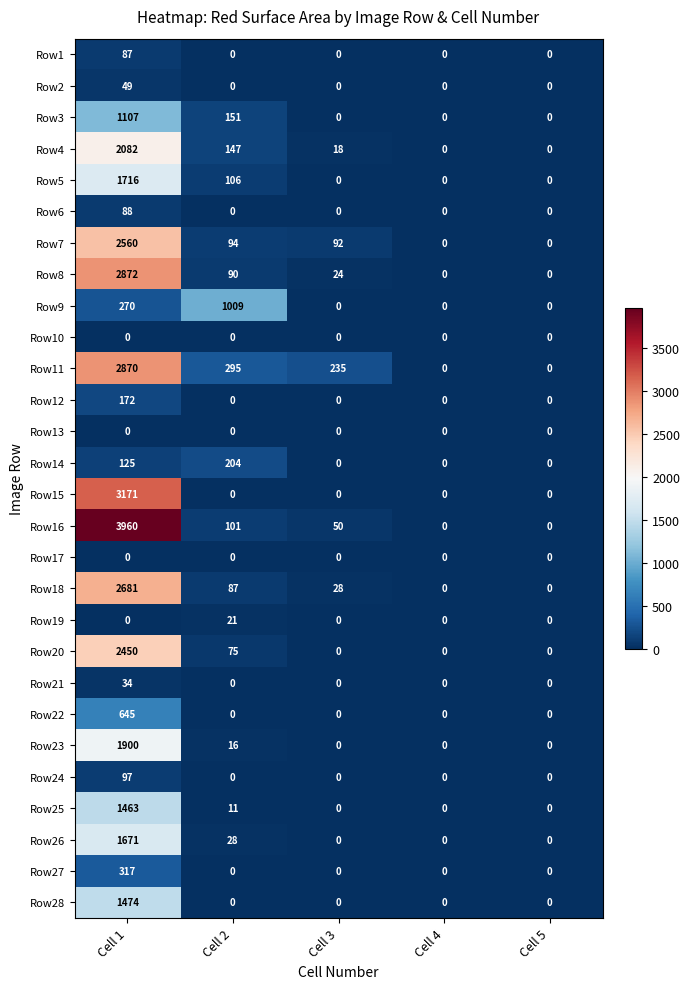

The value of Row7 at Cell 5 is -1714. True or false?

False